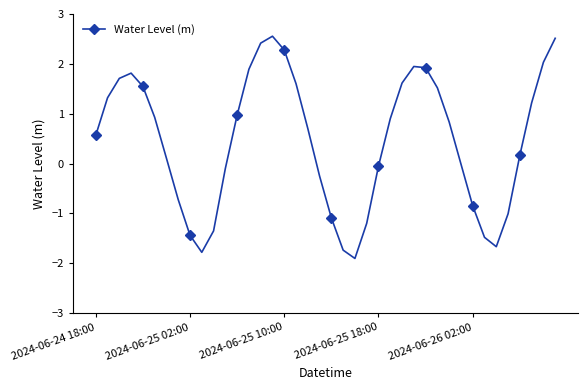

How many points are higher than both their immediate neighbors (excluding endpoints)?

3